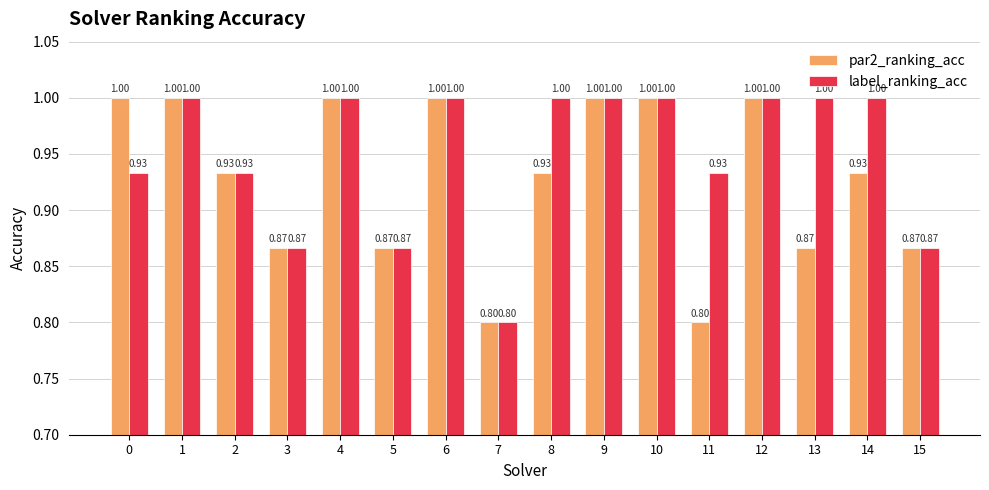

What is the total value across all series at 15?

1.7